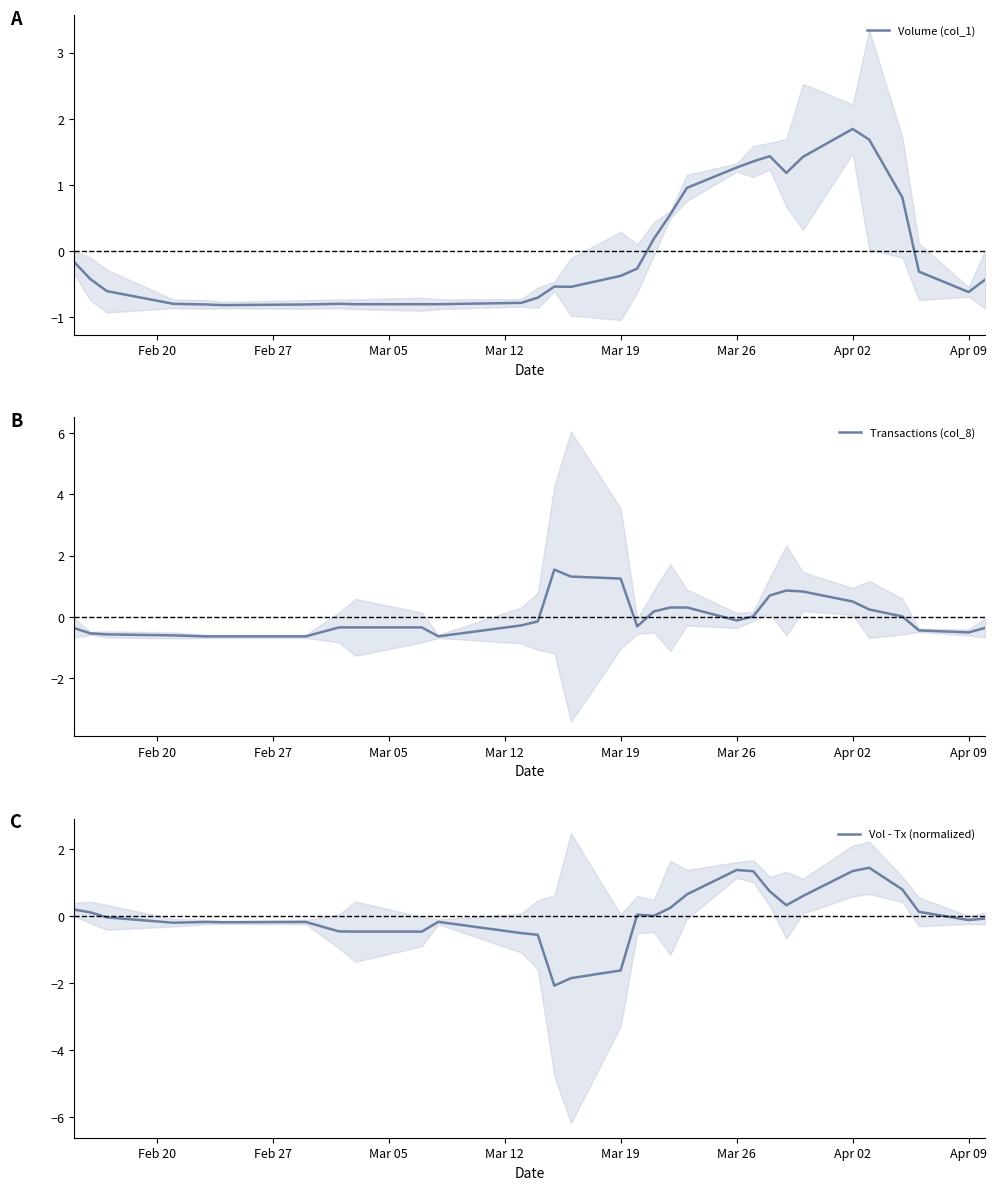

At which label does Volume (col_1) reach its peak?

Apr 02